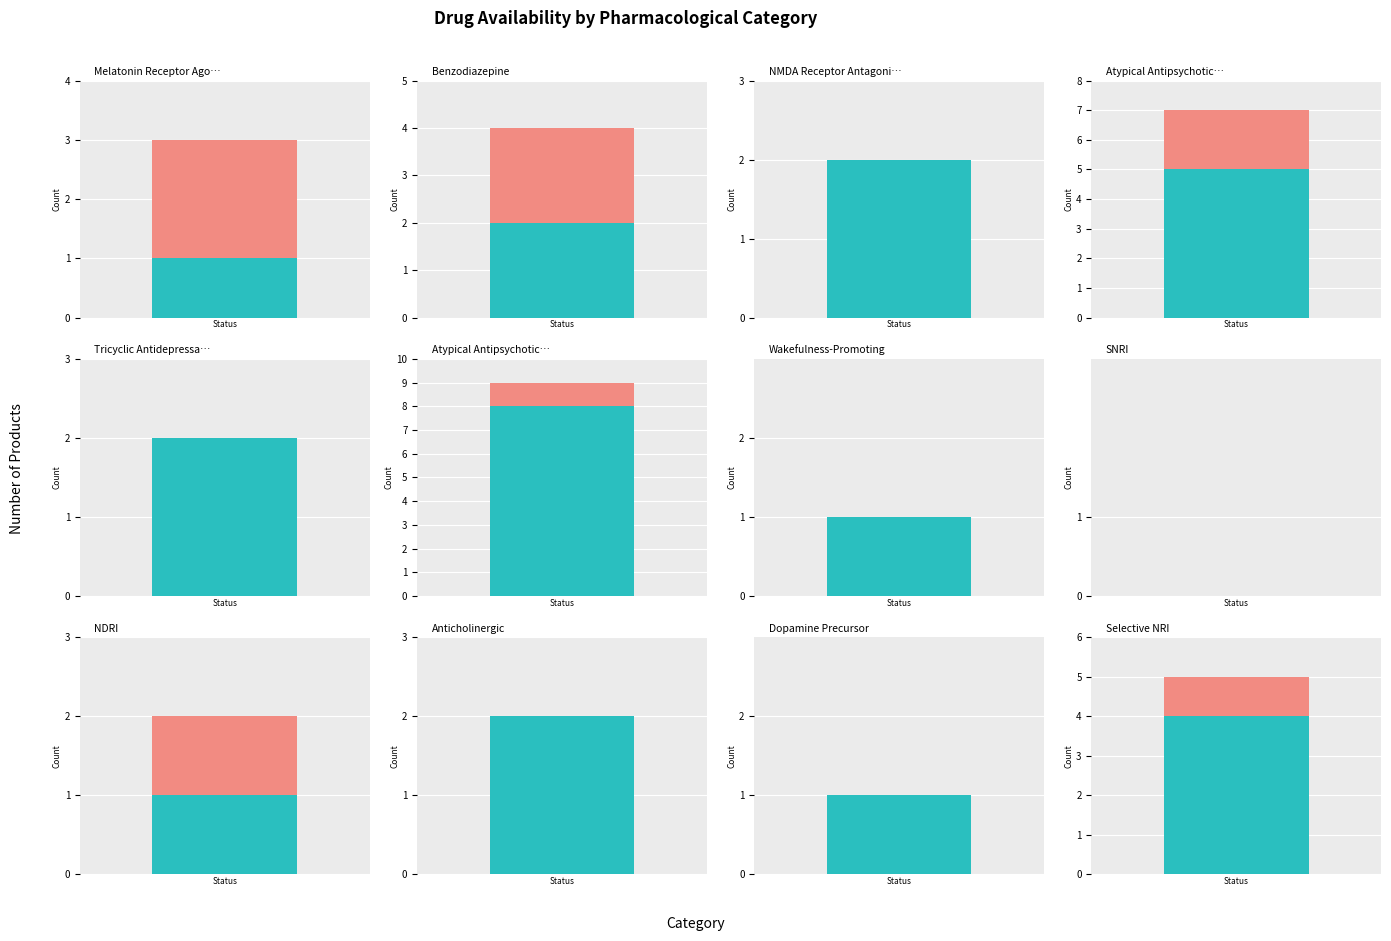

How many data points in Available are above 2?

3